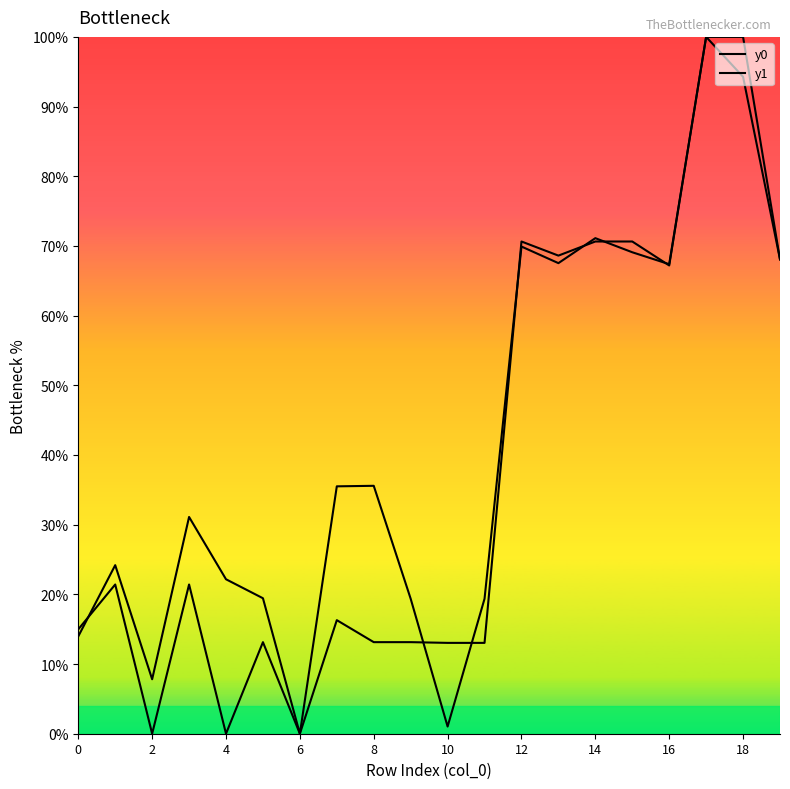

Where is y1 nearest to the value 50?

8